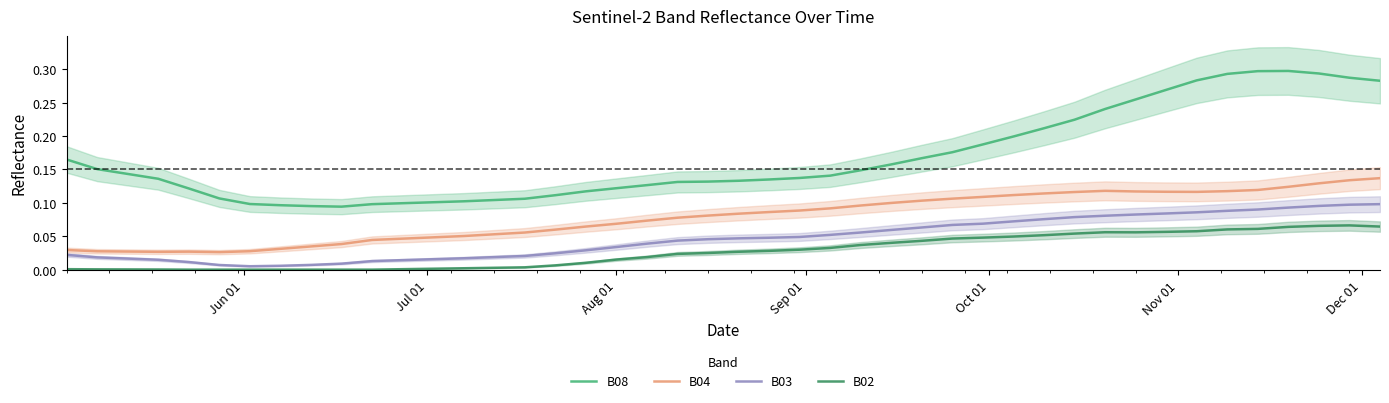

True or false: B04 has more than 0 interior local peaks.

True